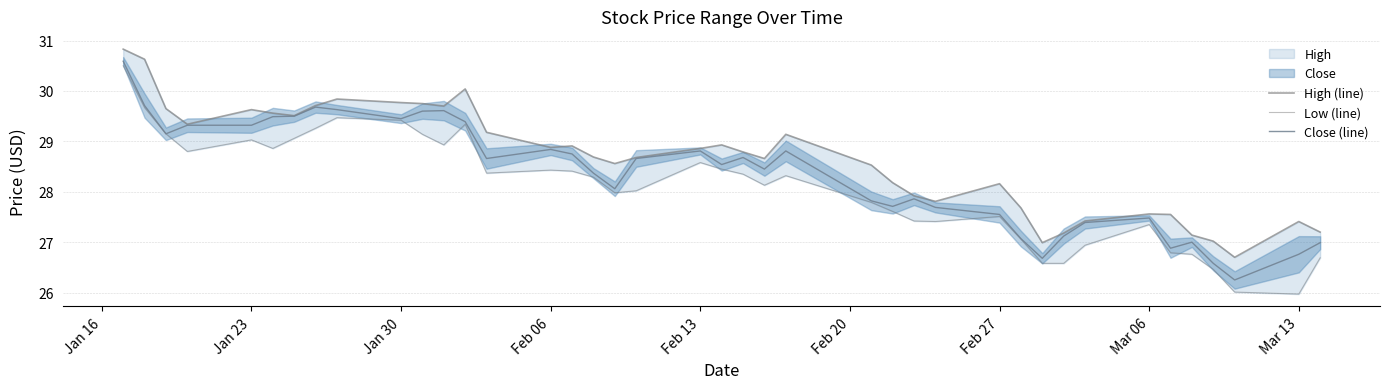

What is the maximum value for Close (line)?

30.6